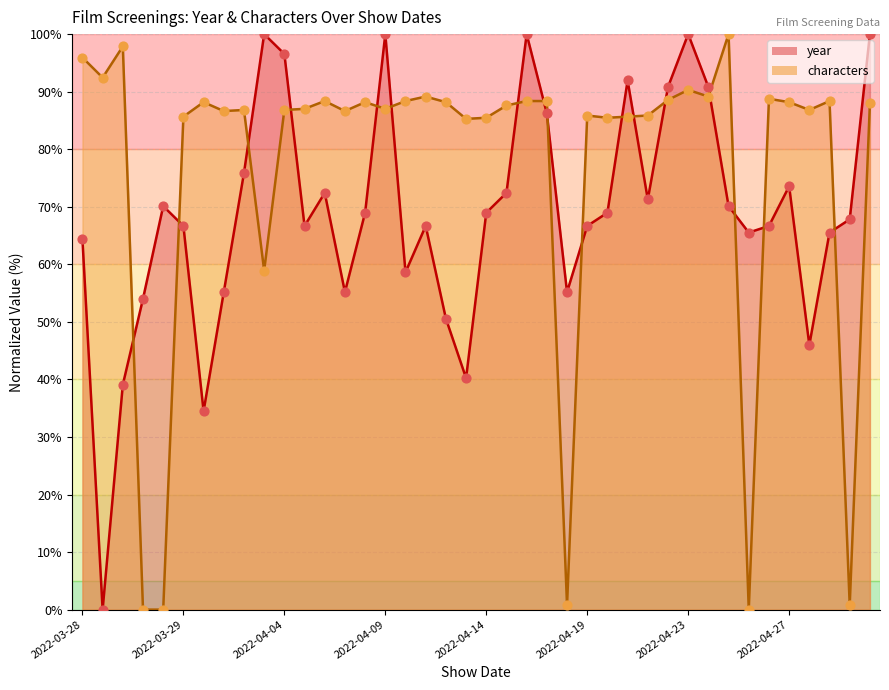

Is the value of year at 2022-04-19 greater than the value of characters at 2022-04-13?

No